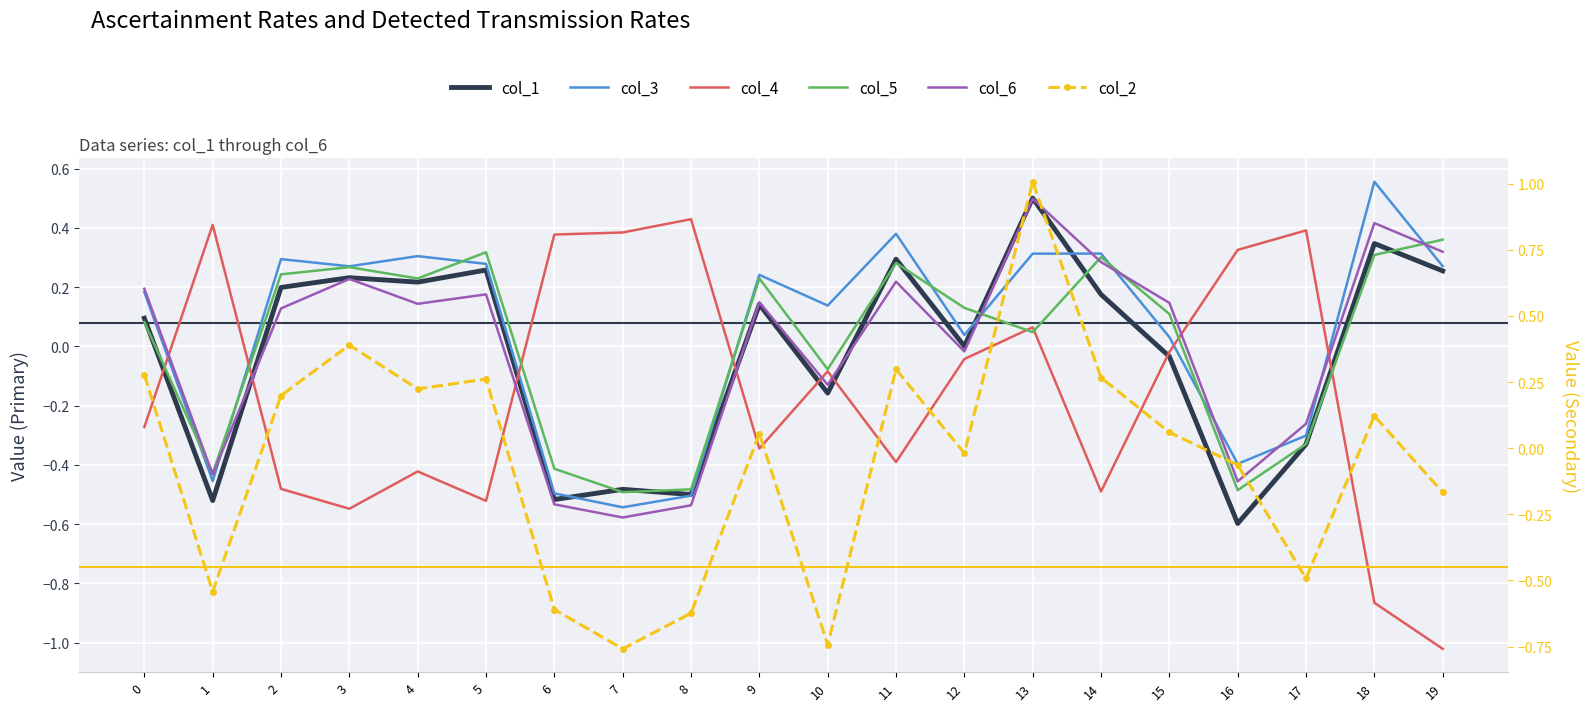

Which series changed the most between 2 and 5?

col_5